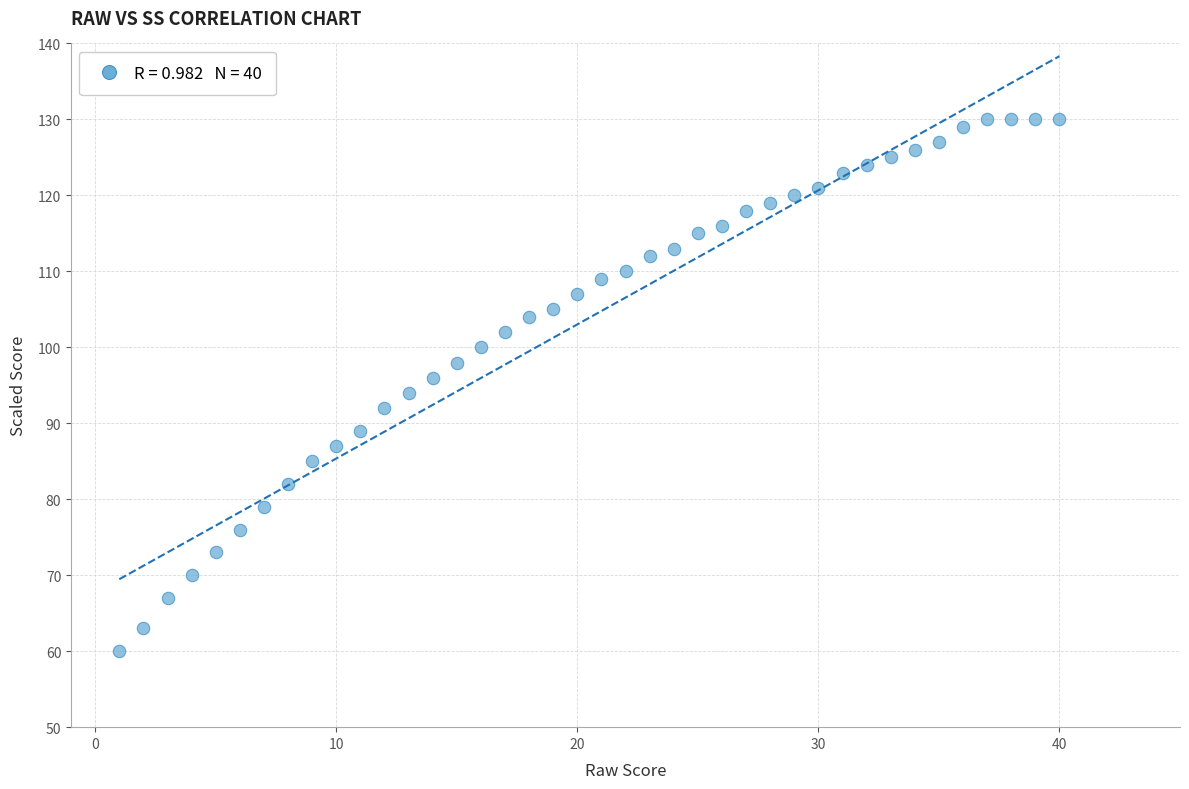

What is the range of X values (max minus min)?

39